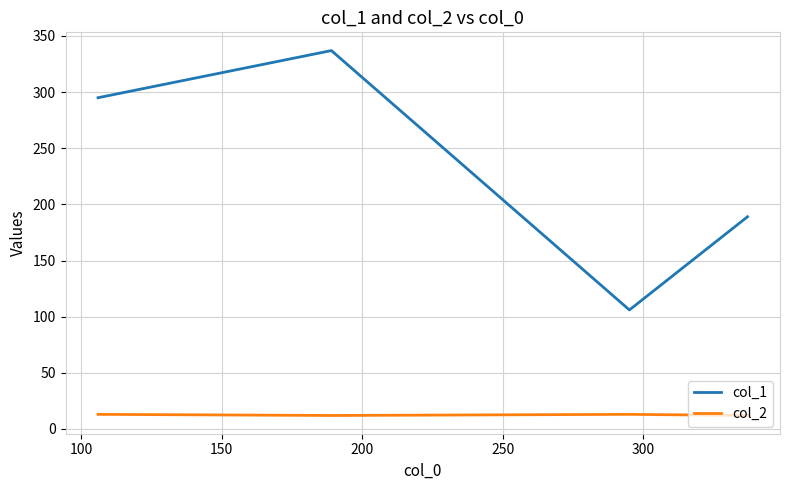

Rank the series by their maximum value, from highest to lowest.

col_1, col_2